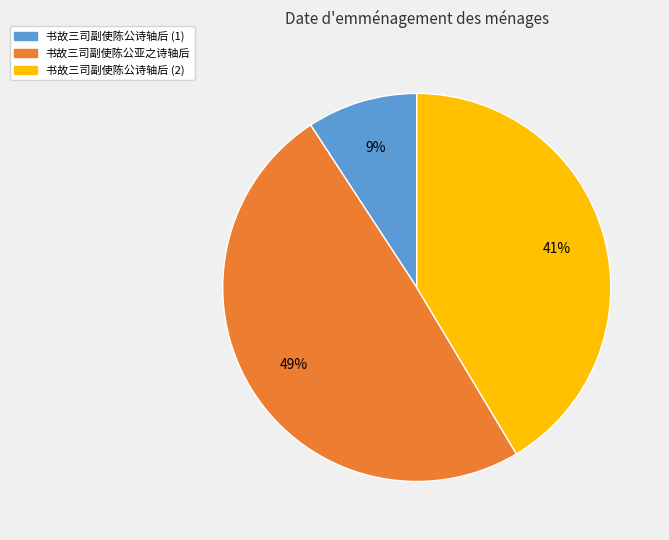

Does any single category account for the majority?

No